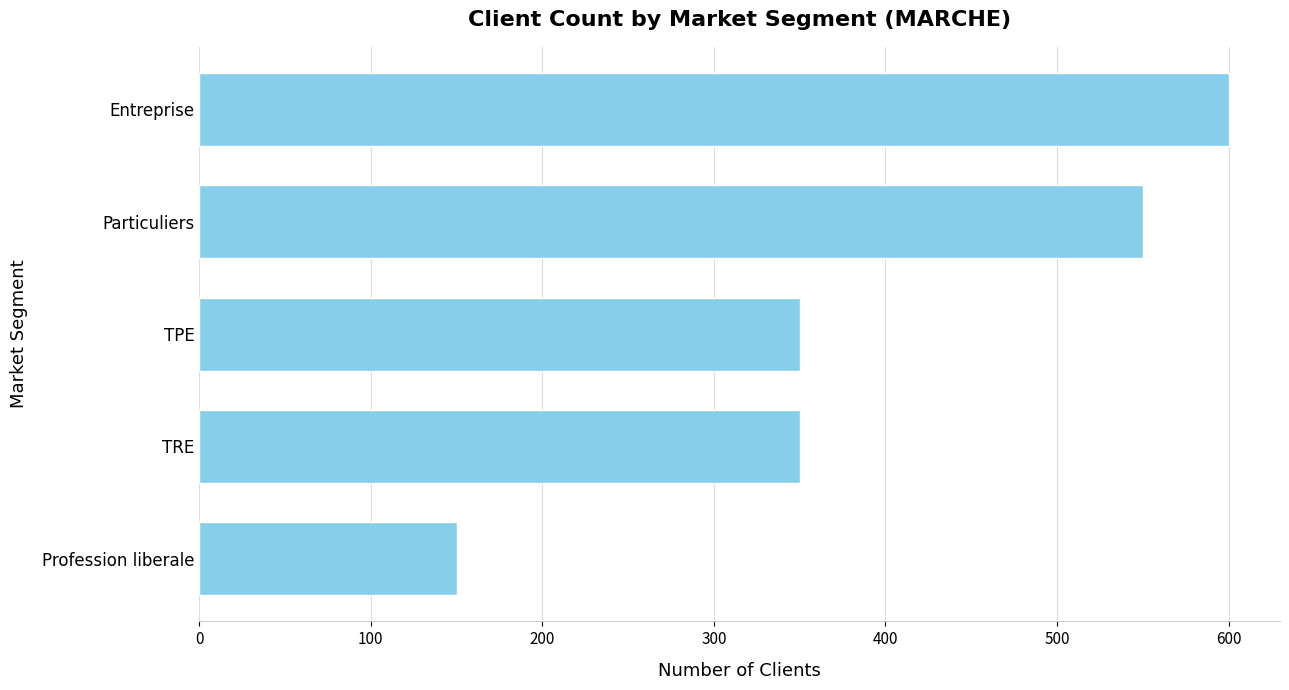

What is the difference between the maximum and minimum values?

450